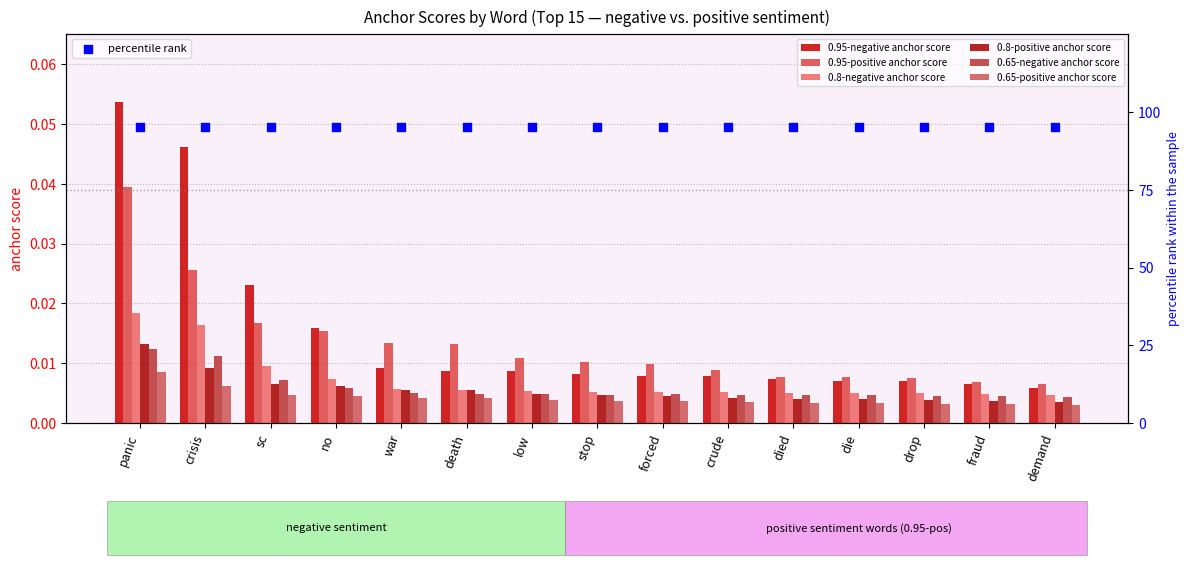

Which series has the largest total across all categories?

0.95-negative anchor score